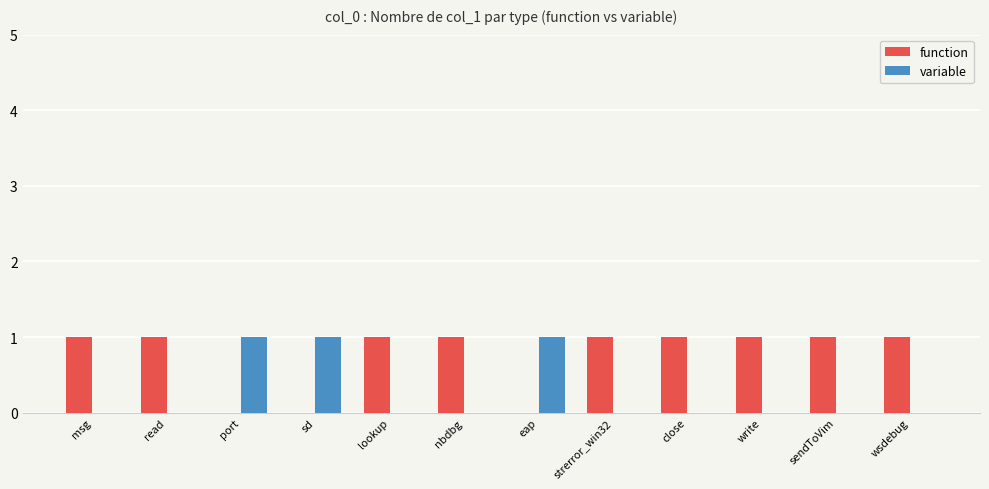

Which series has the largest total across all categories?

function